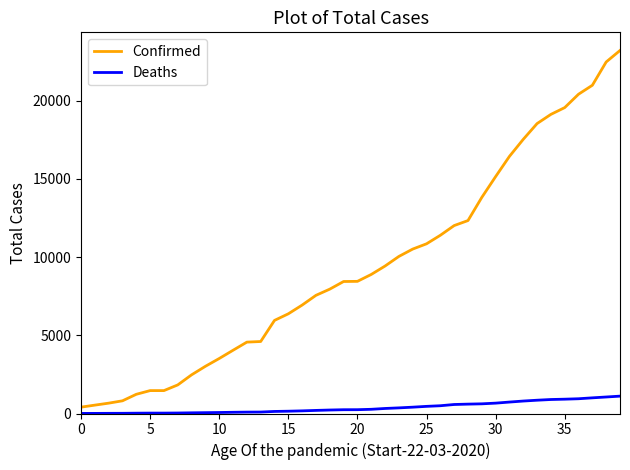

What is the maximum value for Deaths?

1111